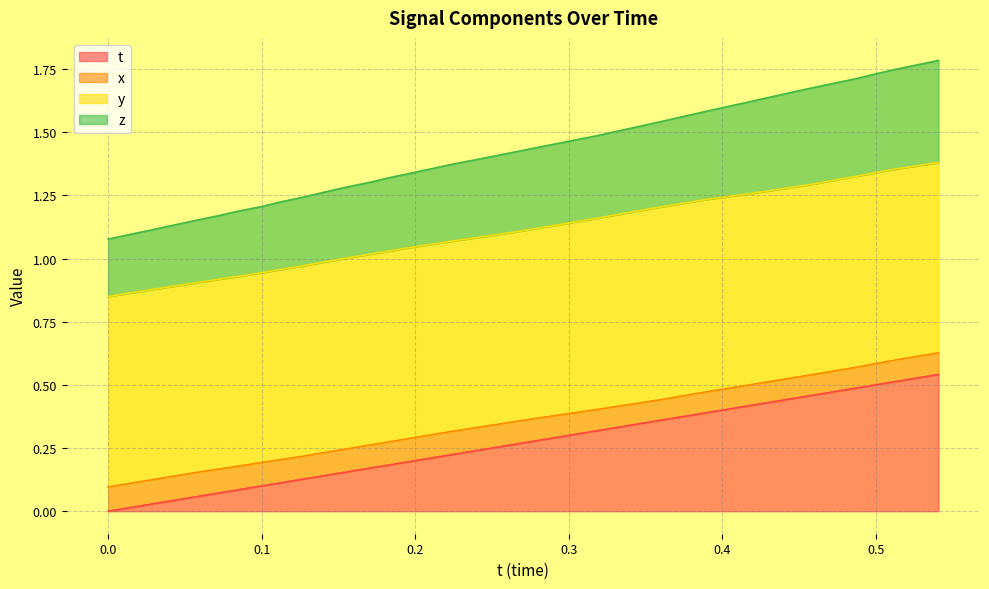

Does the chart display data point markers on the line(s)?

No